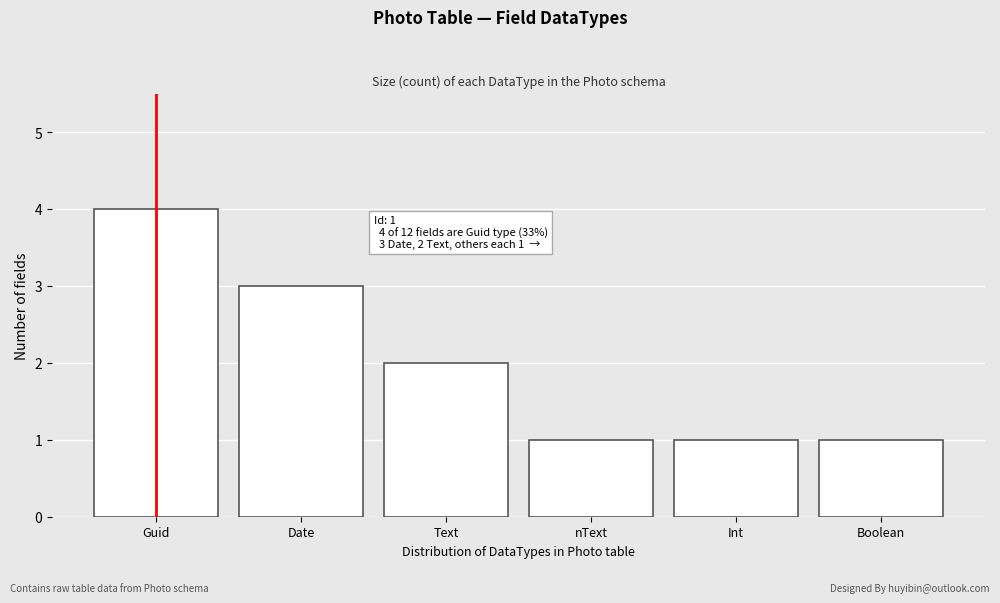

Reading left to right, extract all data points from this chart.

Guid=4	Date=3	Text=2	nText=1	Int=1	Boolean=1